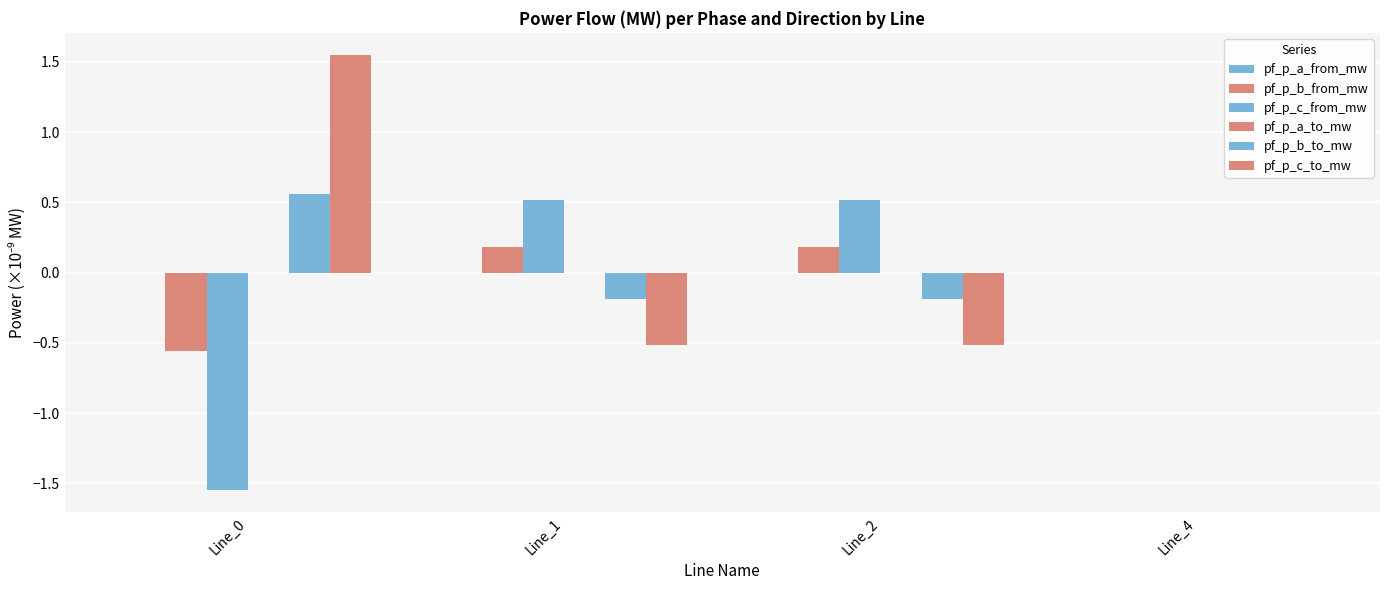

Which series has the widest spread of values?

pf_p_c_from_mw